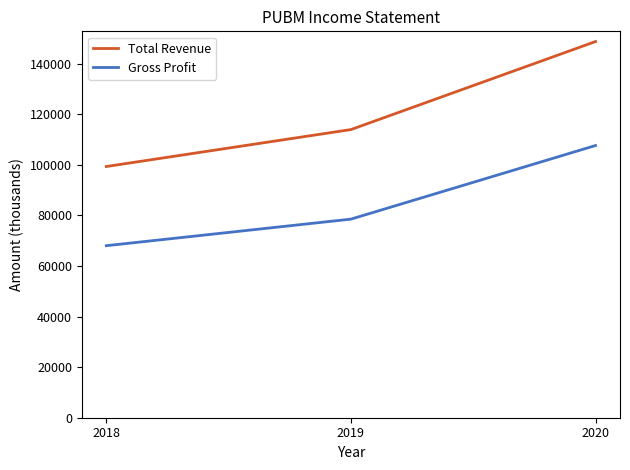

The Total Revenue series shows 148700 at 2020. True or false?

True